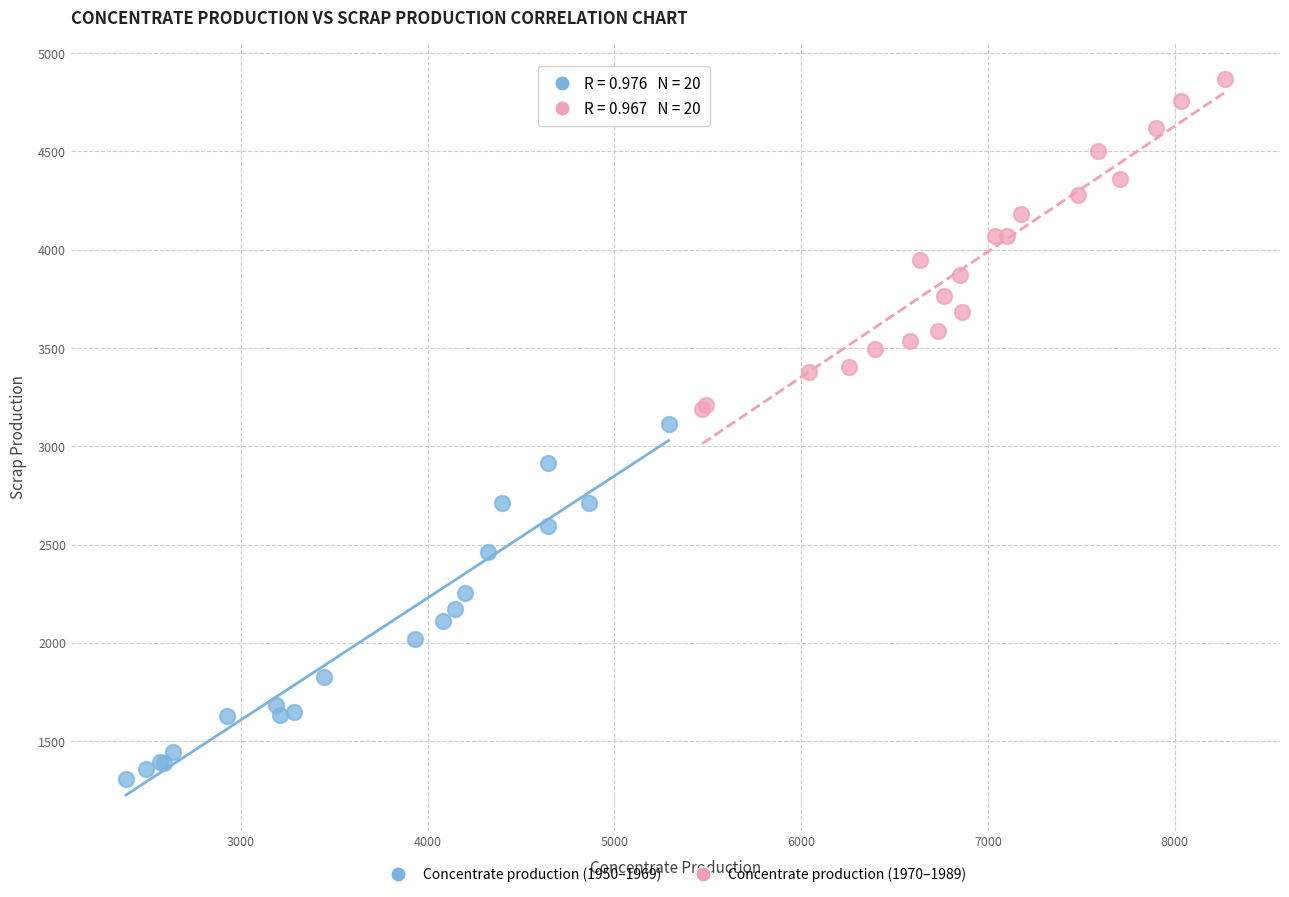

What are all the series names shown in the legend?

Concentrate production (1950–1969), Concentrate production (1970–1989)